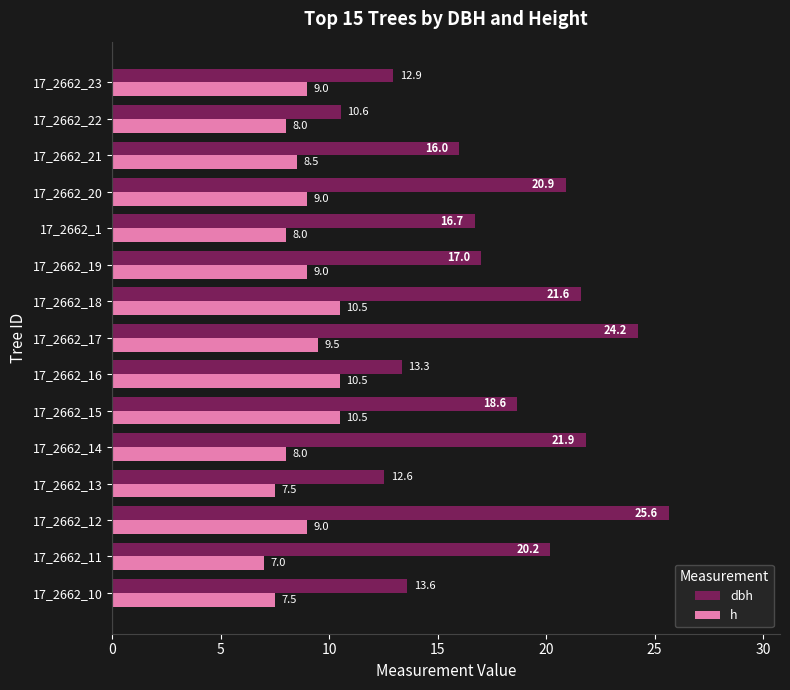

Is the value of h at 17_2662_21 greater than the value of dbh at 17_2662_10?

No